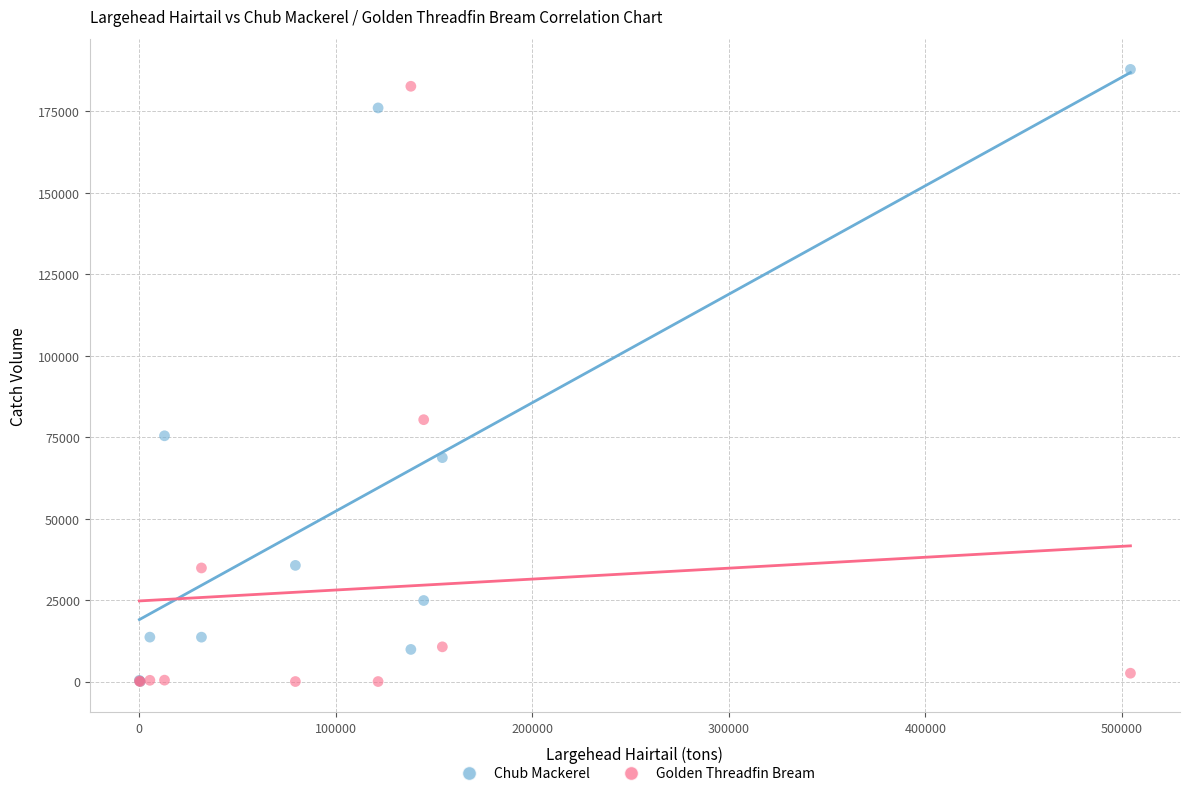

In the Golden Threadfin Bream series, what Y value is closest to 91349?

80372